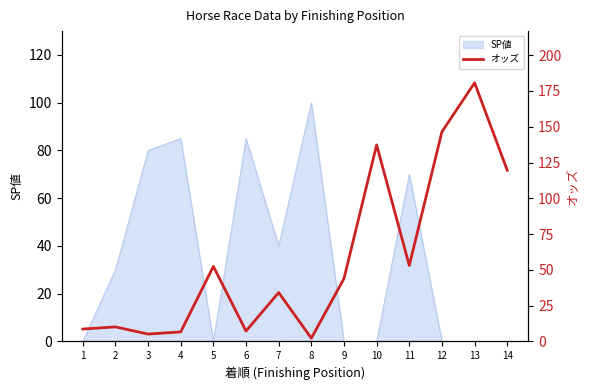

What is the sum of all values?

807.3